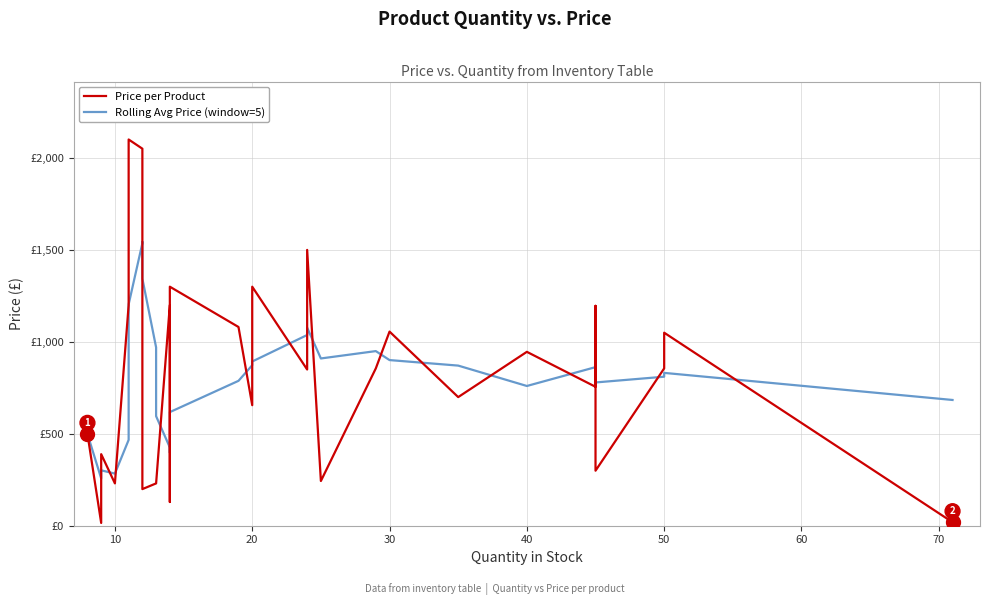

How many values in the Rolling Avg Price (window=5) series exceed 830?

16